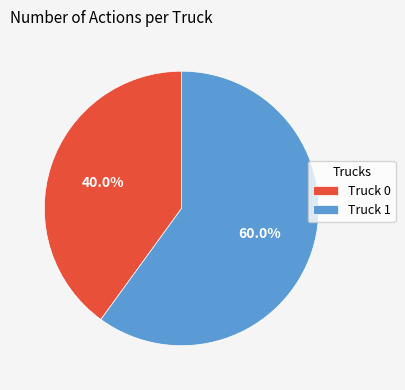

How many segments does this pie chart have?

2